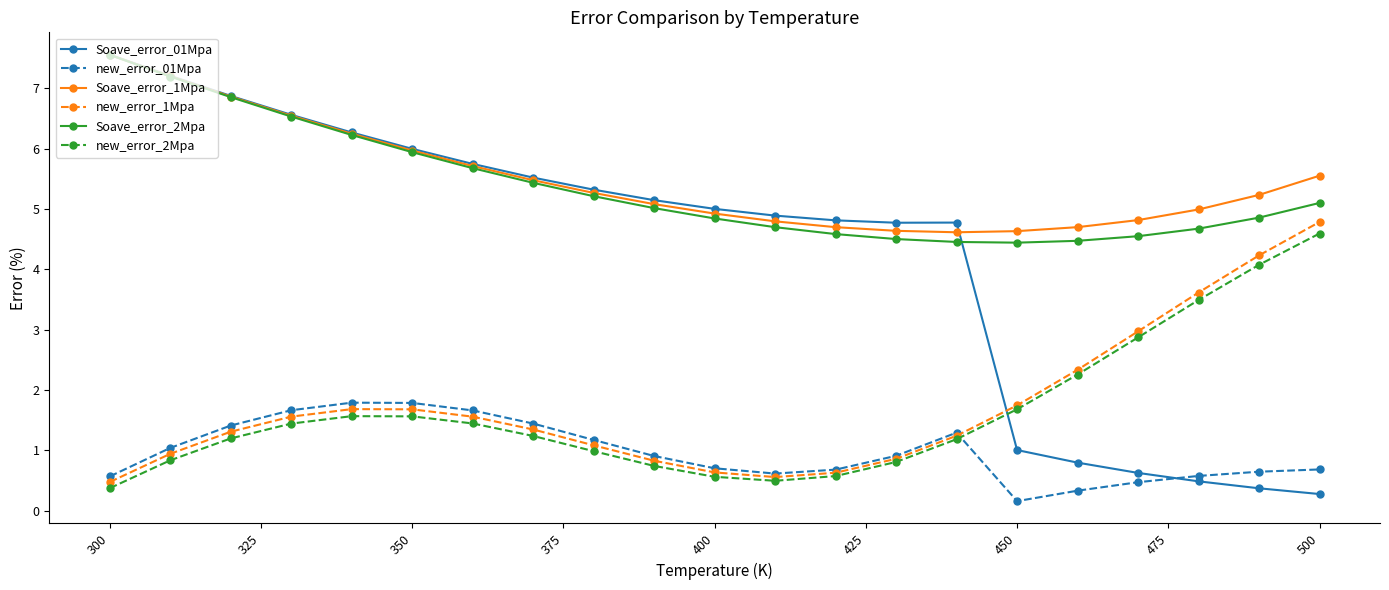

What is the maximum value for new_error_2Mpa?

4.6